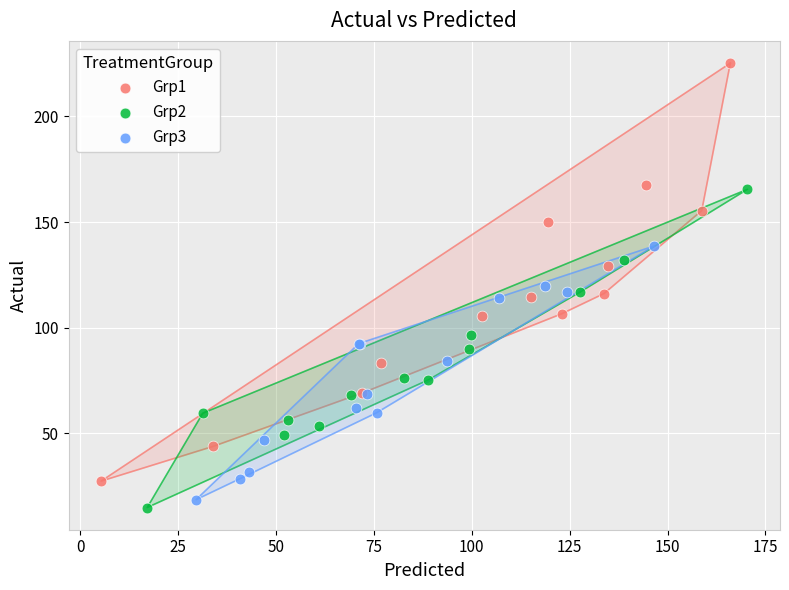

Which series has the widest spread of Y values?

Grp1